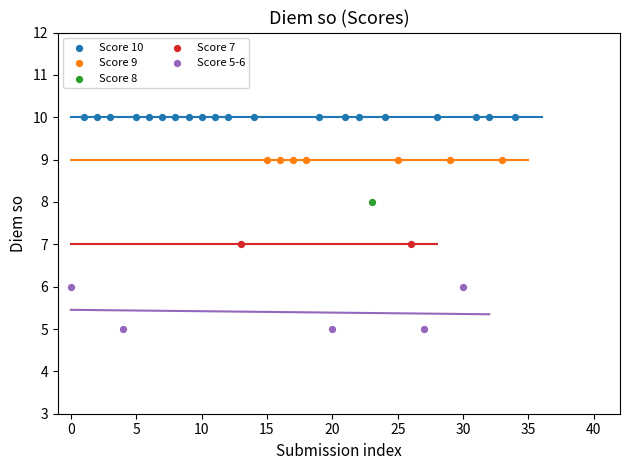

What are all the series names shown in the legend?

Score 10, Score 9, Score 8, Score 7, Score 5-6